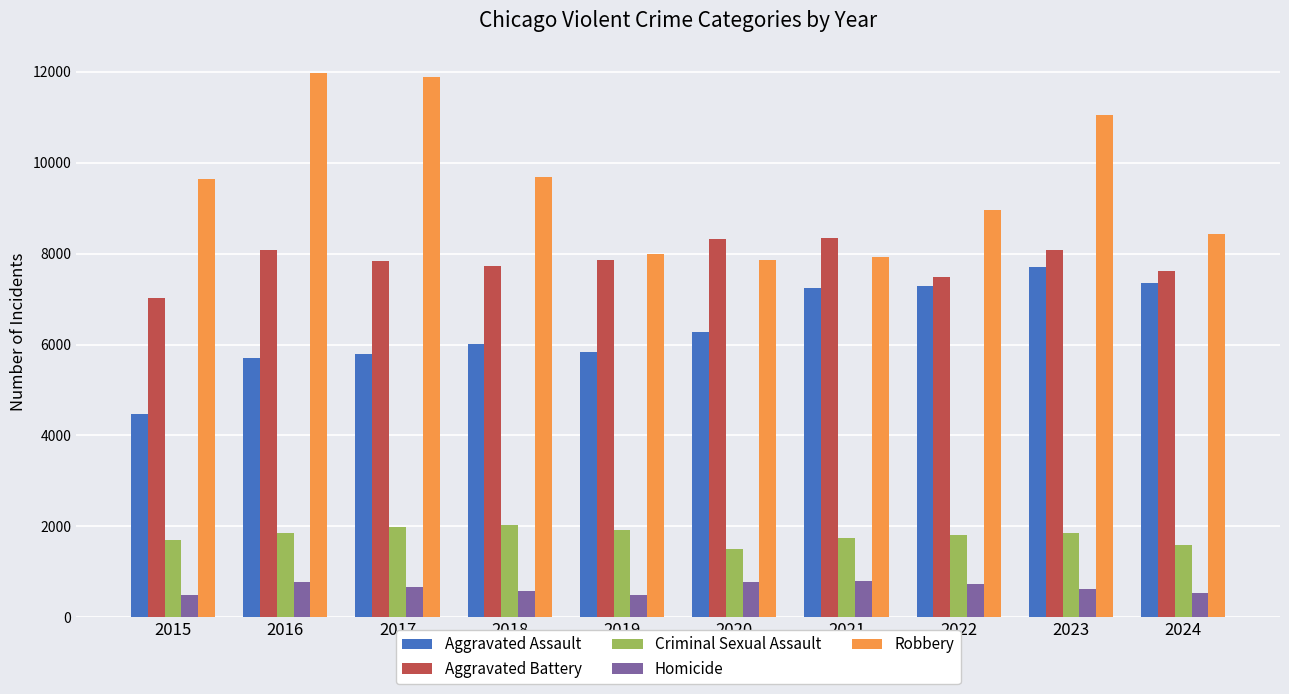

What are all the series names shown in the legend?

Aggravated Assault, Aggravated Battery, Criminal Sexual Assault, Homicide, Robbery